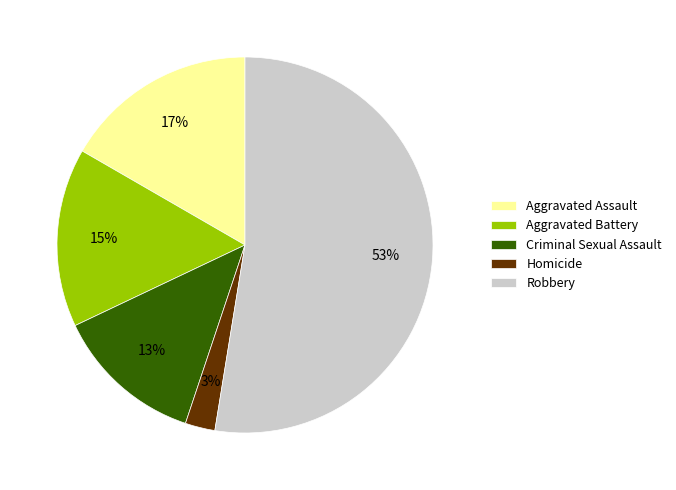

Do Aggravated Assault and Criminal Sexual Assault together represent more than half of the pie?

No